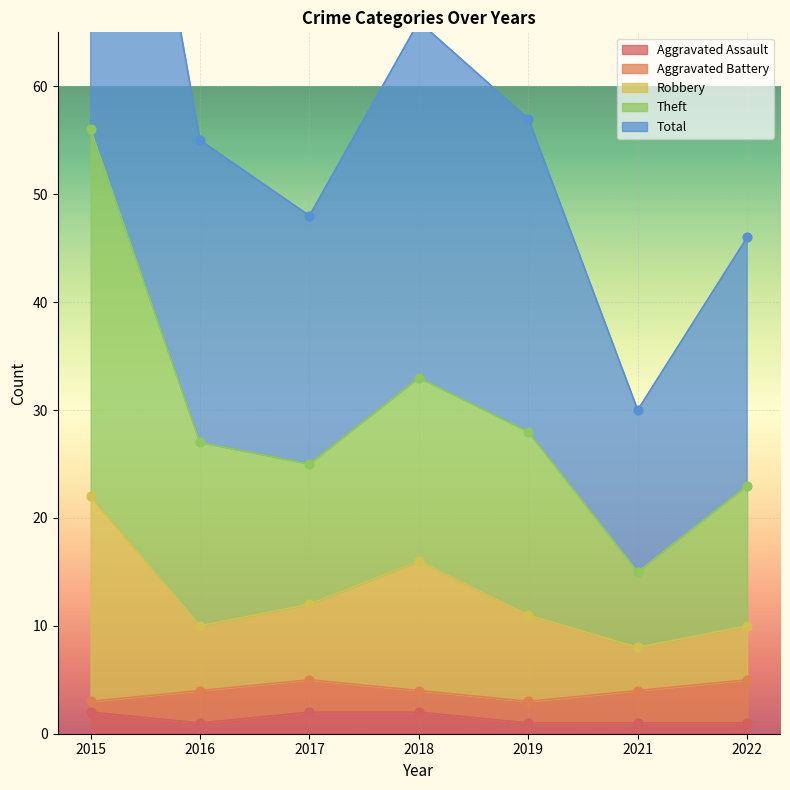

Which series reaches the minimum Y coordinate?

Aggravated Assault